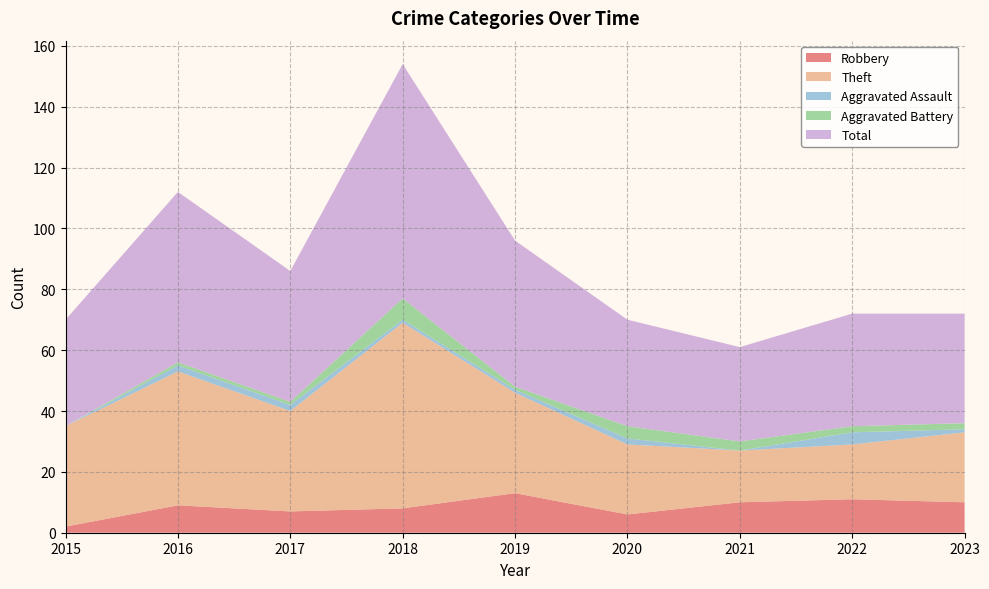

Reading right to left, what are all the values shown in this chart?

Robbery: 10	11	10	6	13	8	7	9	2
Theft: 23	18	17	23	33	61	33	44	33
Aggravated Assault: 1	4	0	2	1	1	2	2	0
Aggravated Battery: 2	2	3	4	1	7	1	1	0
Total: 36	37	31	35	48	77	43	56	35